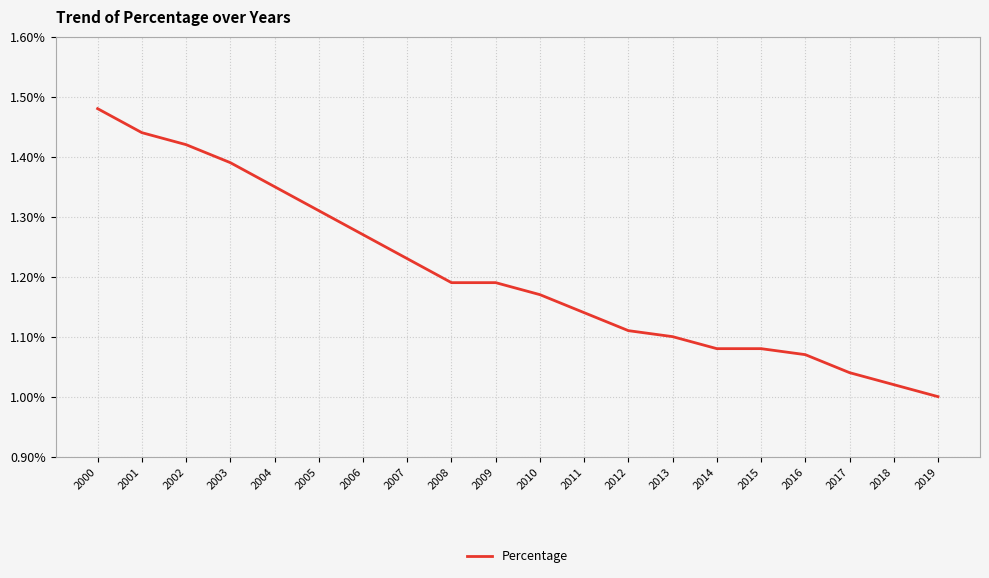

What is the sum of the values at 2014 and 2011?

2.2